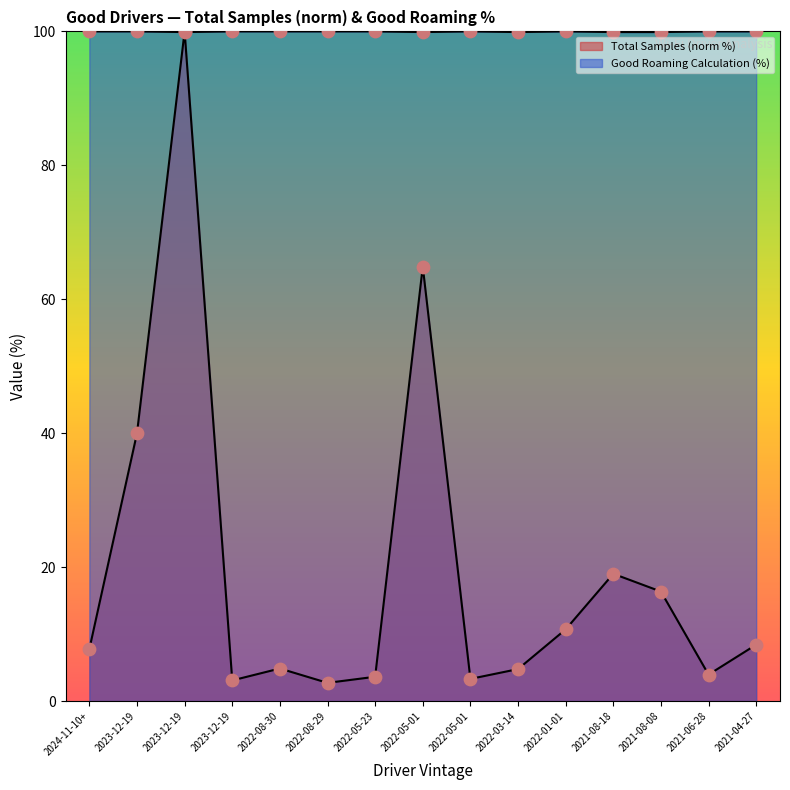

Which series reaches the maximum Y coordinate?

Total Samples